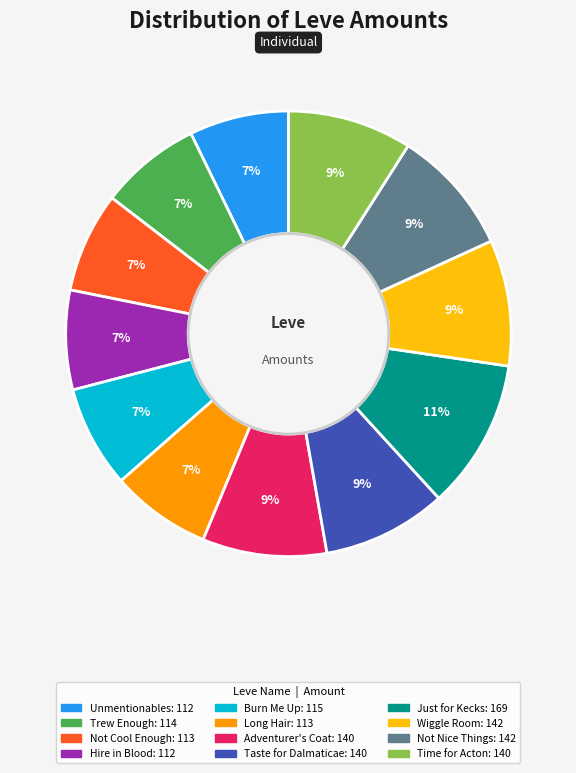

To the nearest percent, what is the average slice percentage?

8%